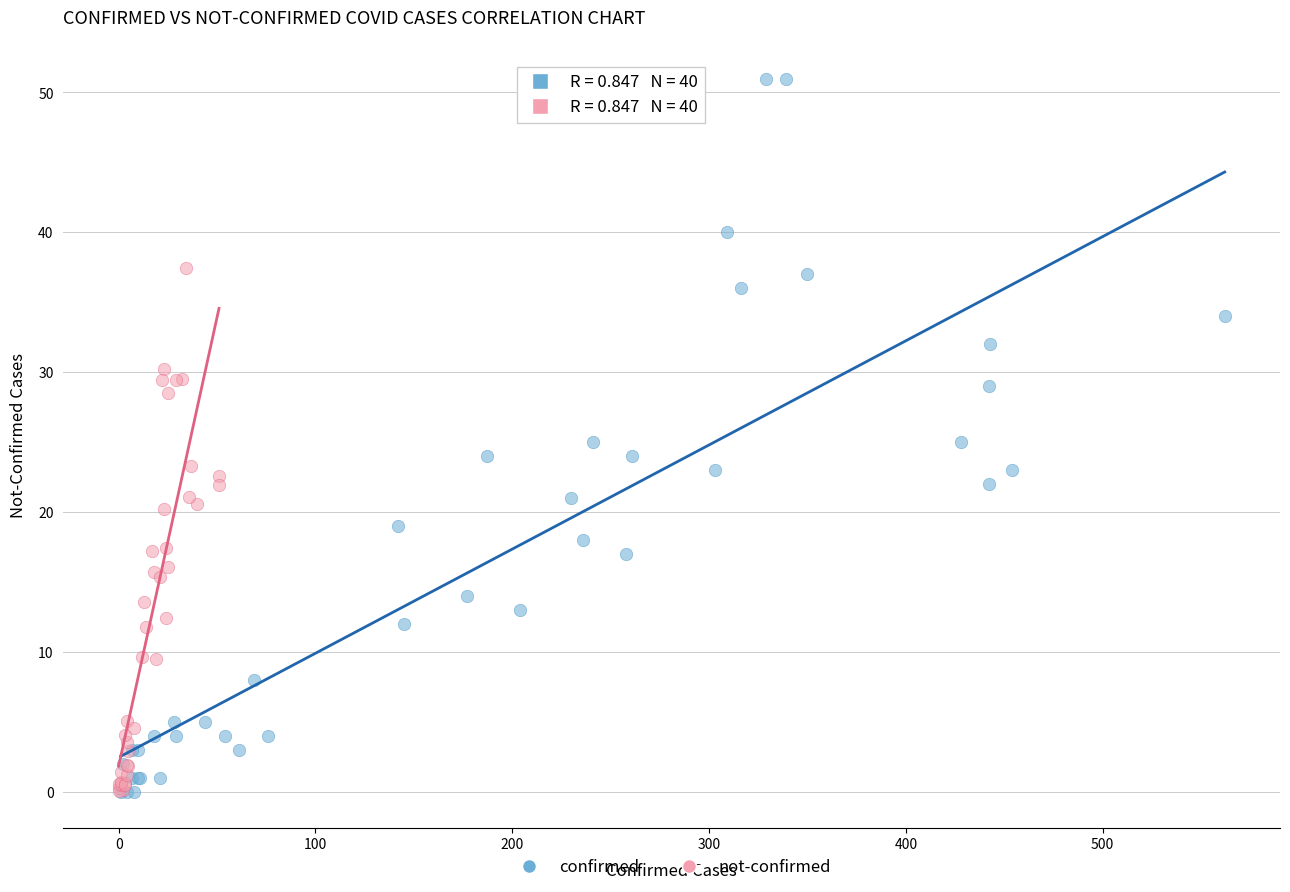

Which series has the widest spread of Y values?

confirmed